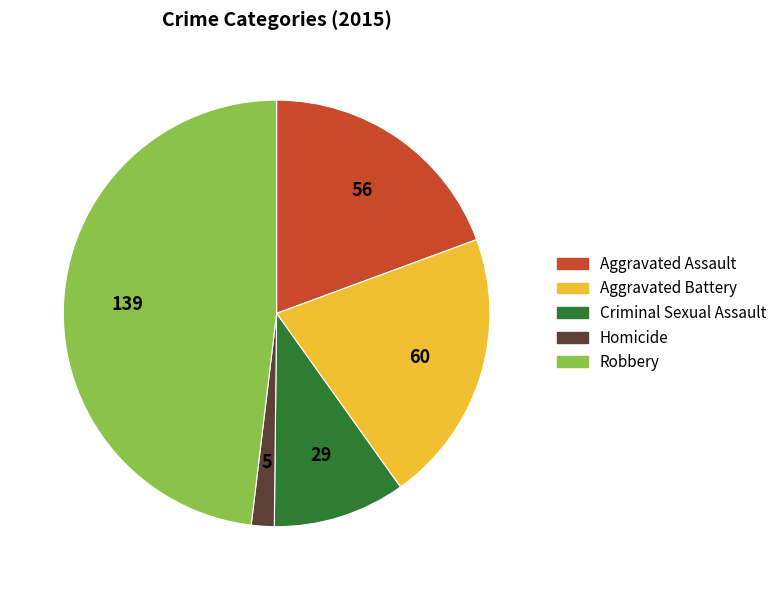

Which slice is the smallest?

Homicide